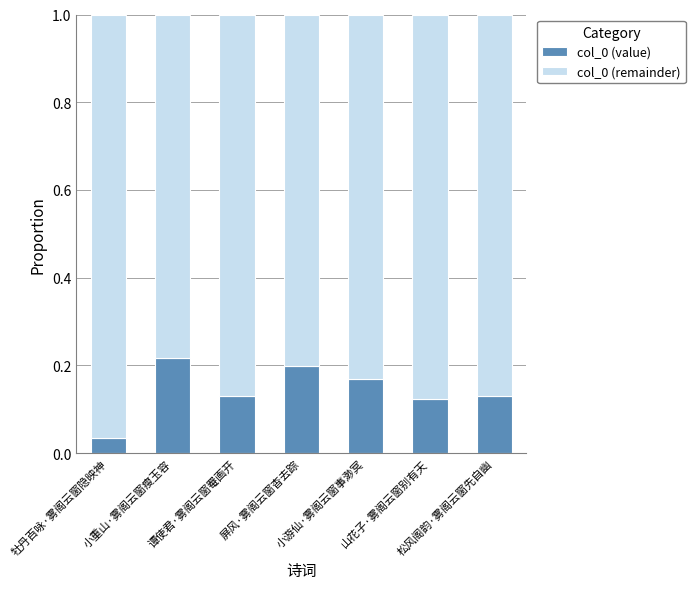

Which series has the widest spread of values?

col_0 (value)